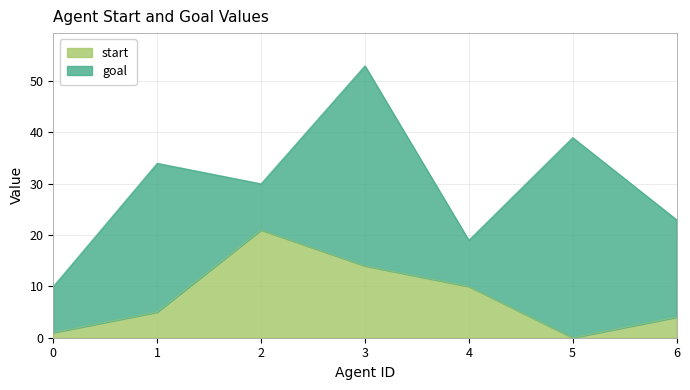

What is the sum of all values?

55